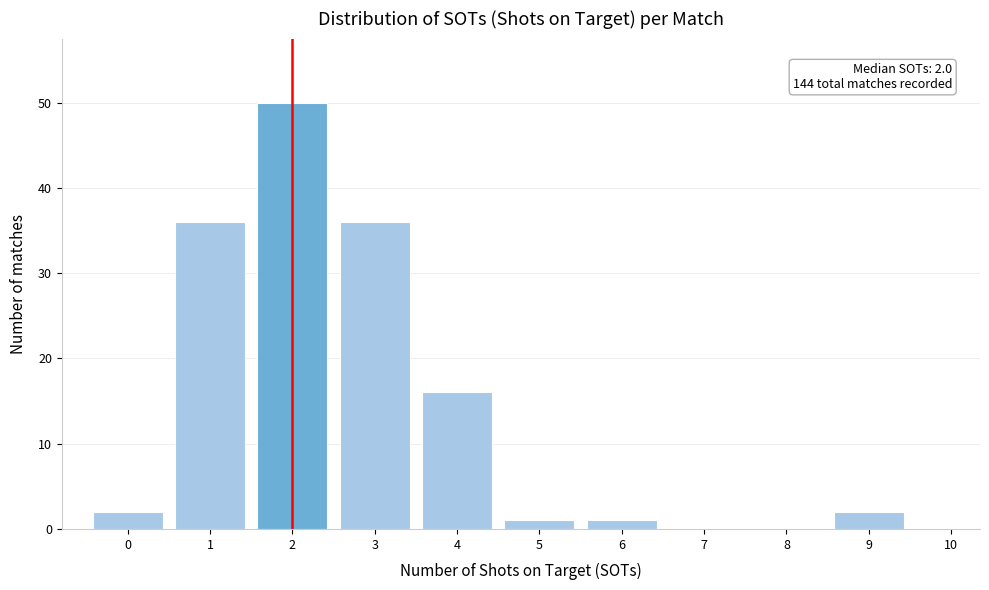

Reading left to right, what are all the values shown in this chart?

0=2	1=36	2=50	3=36	4=16	5=1	6=1	7=0	8=0	9=2	10=0